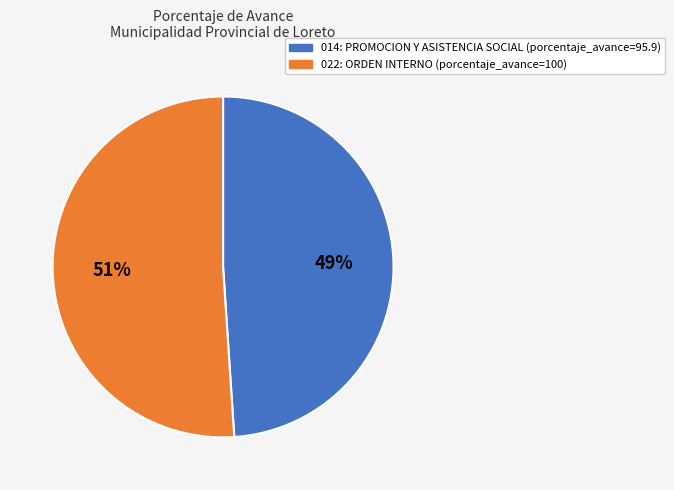

Count the number of slices in the pie.

2